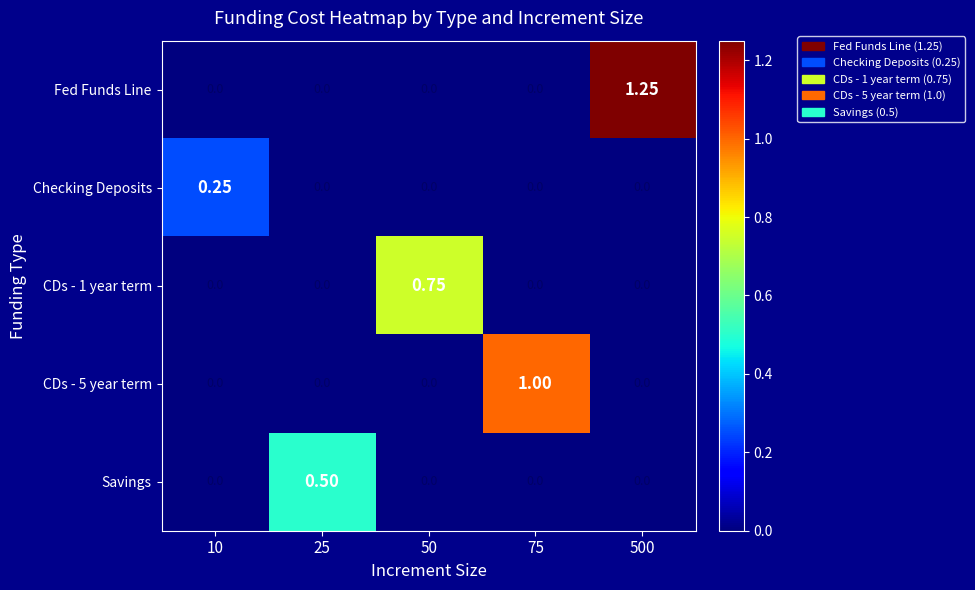

List the series in order of their overall mean, lowest first.

Checking Deposits, Savings, CDs - 1 year term, CDs - 5 year term, Fed Funds Line